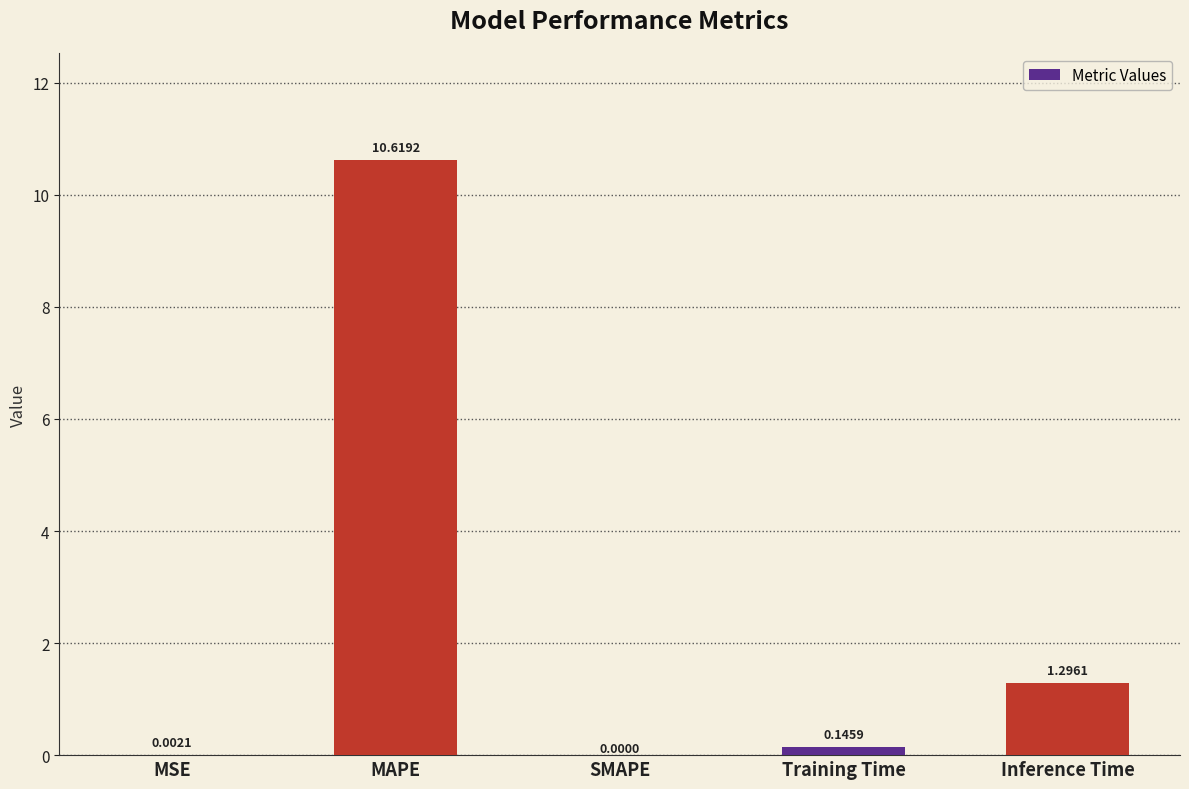

Which has a higher value, MAPE or Inference Time?

MAPE